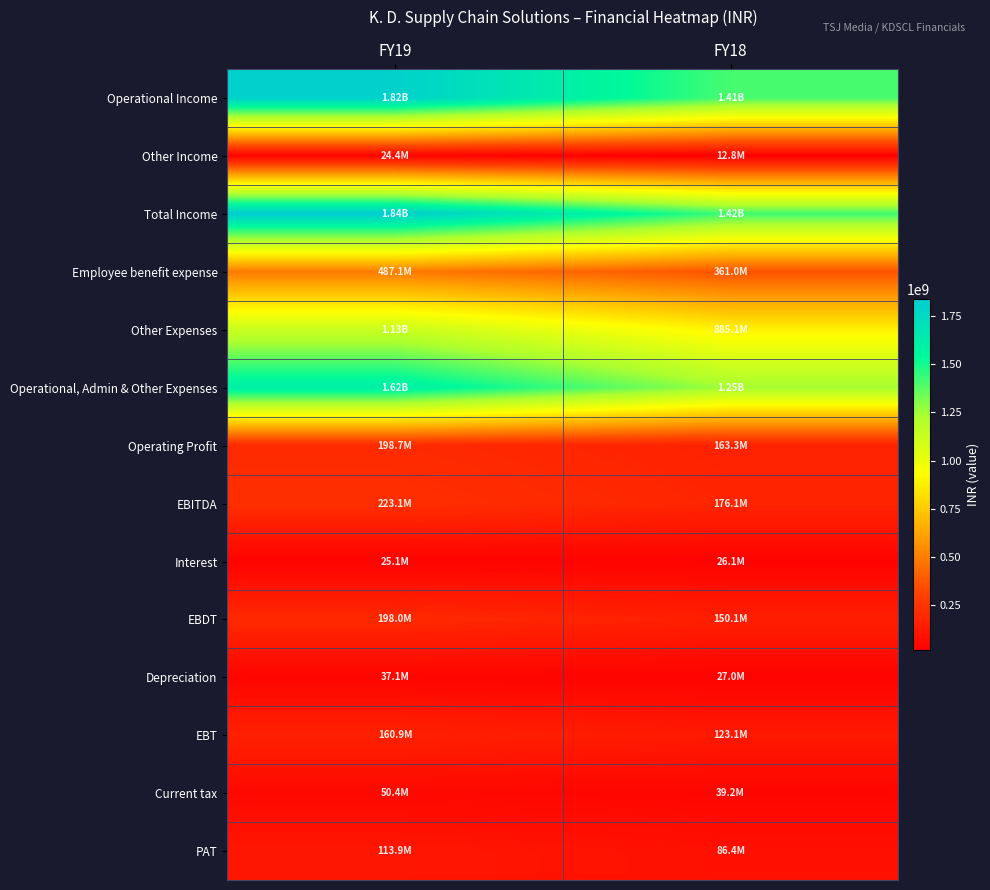

List the series in order of their peak value, highest first.

Total Income, Operational Income, Operational, Admin & Other Expenses, Other Expenses, Employee benefit expense, EBITDA, Operating Profit, EBDT, EBT, PAT, Current tax, Depreciation, Interest, Other Income